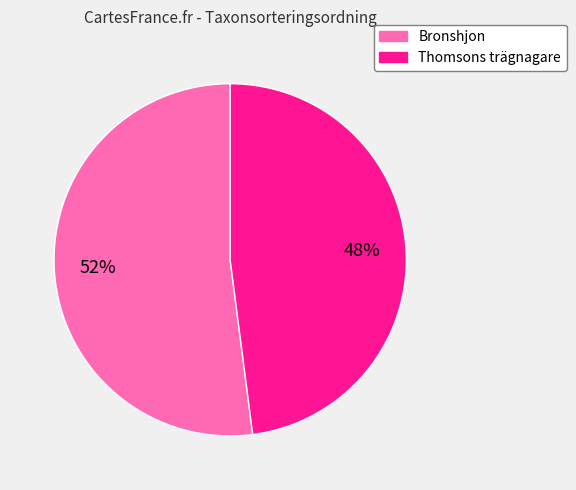

To the nearest percent, what is the difference between the largest and smallest slice percentages?

4%